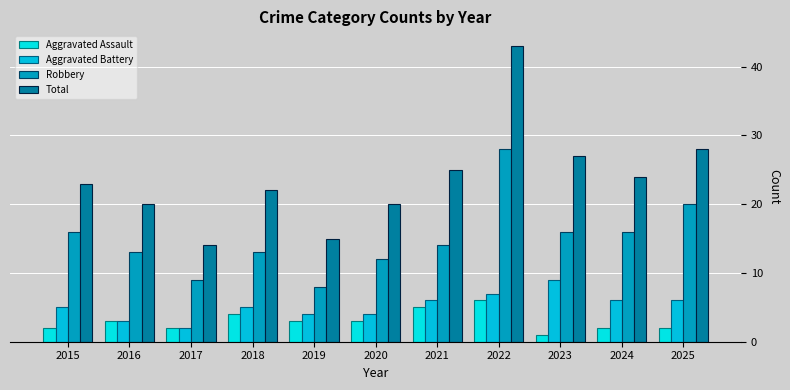

The value of Aggravated Battery at 2021 is 9. True or false?

False